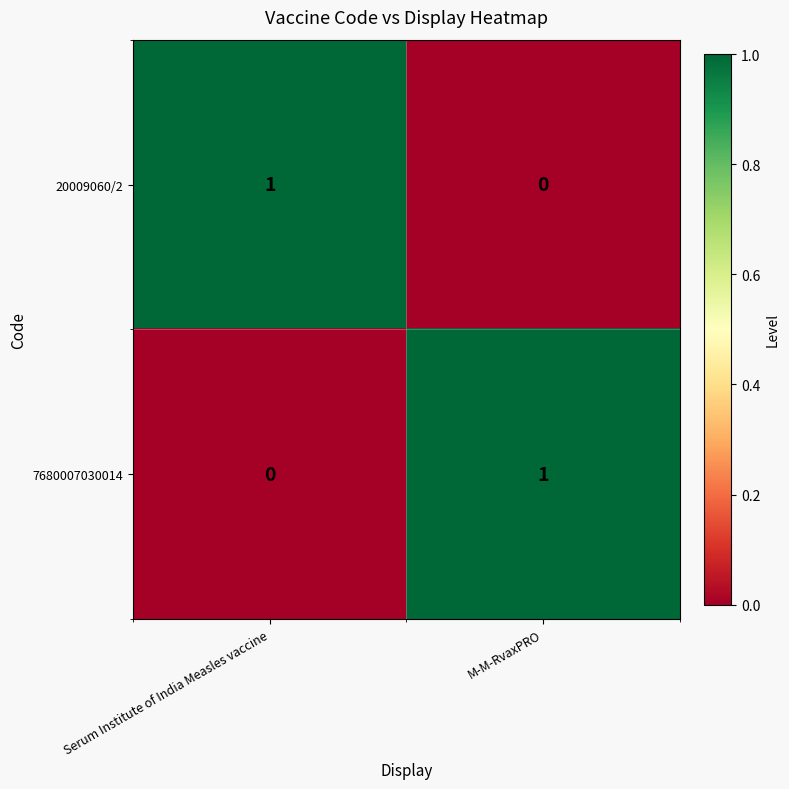

Rank the categories by 20009060/2 value from lowest to highest.

M-M-RvaxPRO, Serum Institute of India Measles vaccine